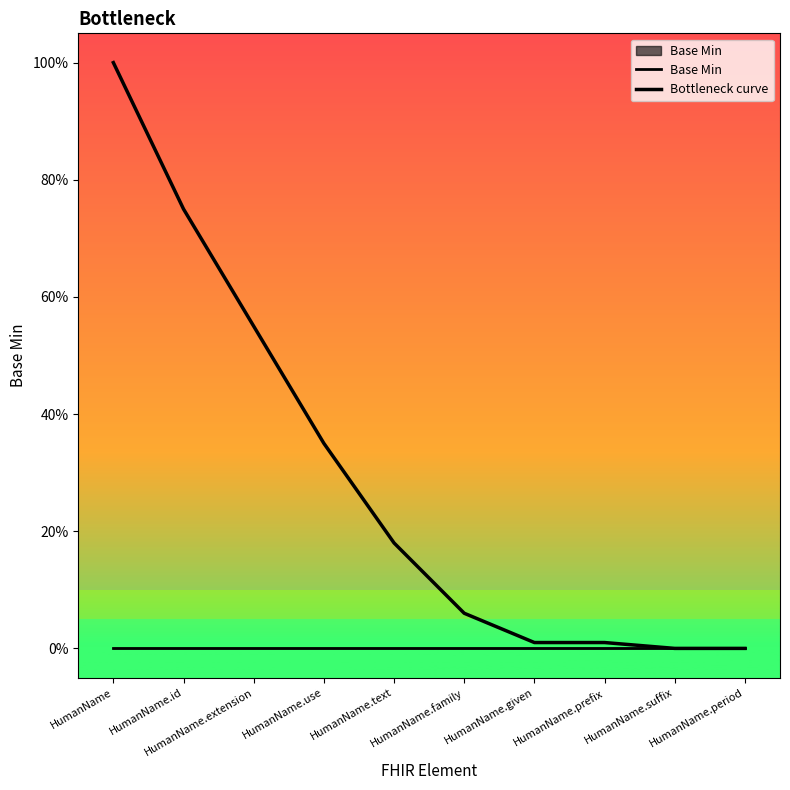

List the series in order of their overall mean, lowest first.

Base Min, Bottleneck curve